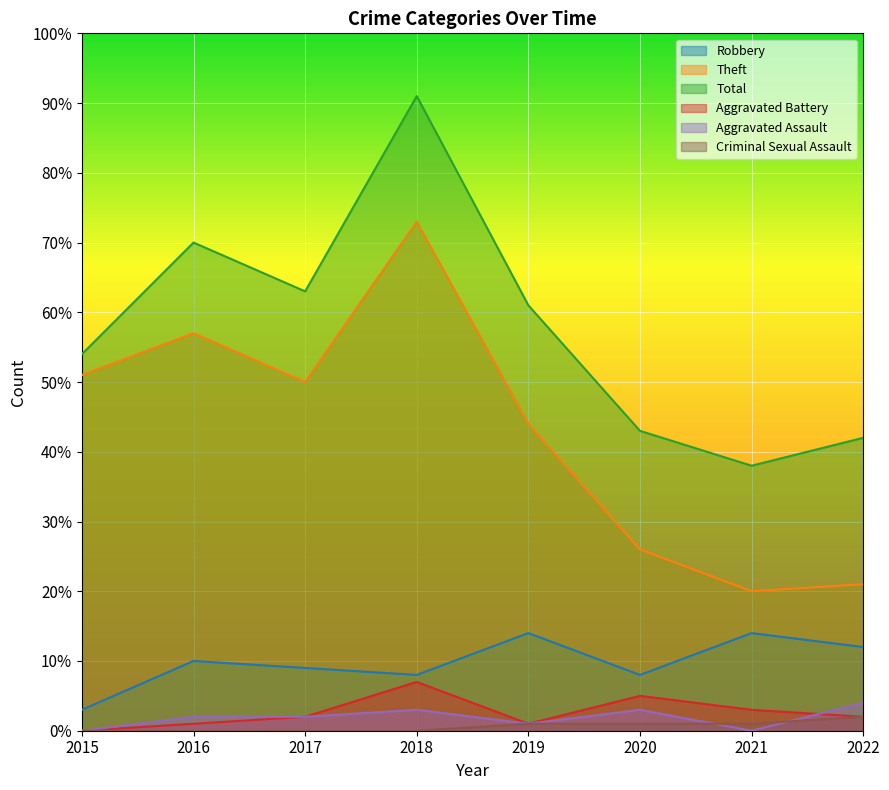

What is the difference between the second highest and second lowest values in the Theft series?

36